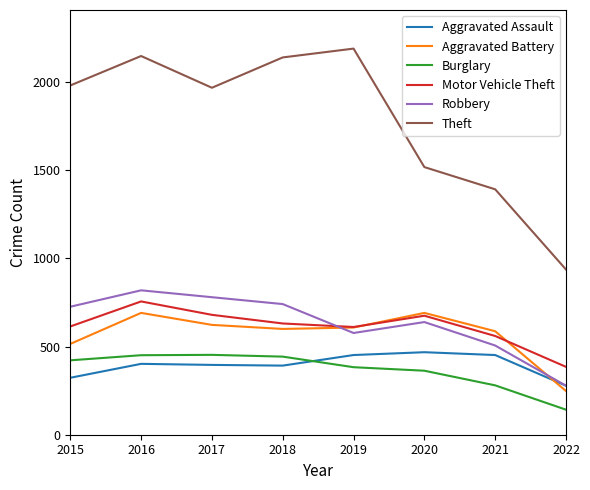

What is the total value across all series at 2022?

2268